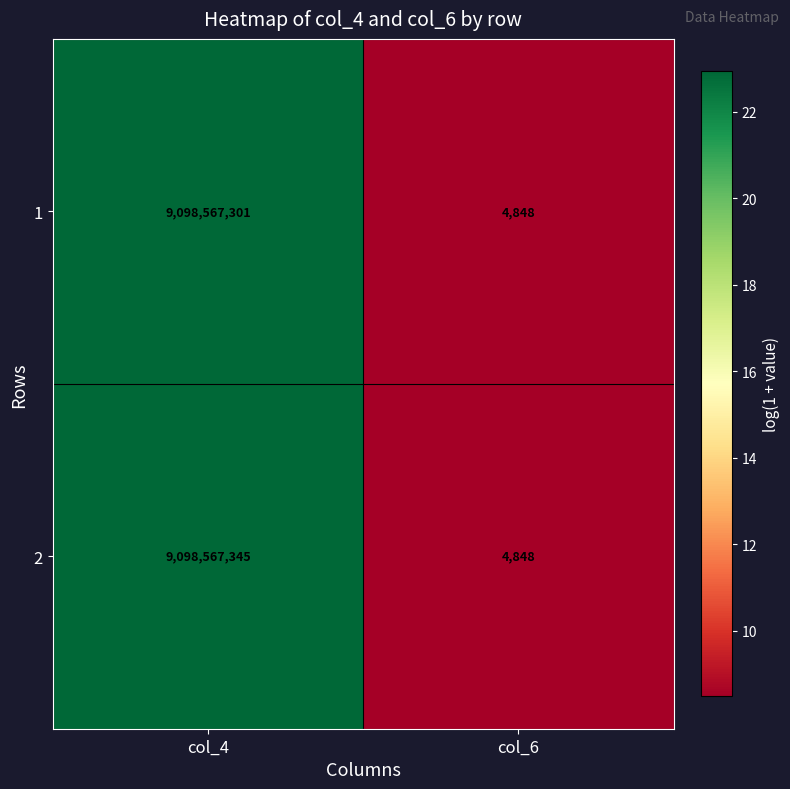

What is the smallest value displayed?

4848